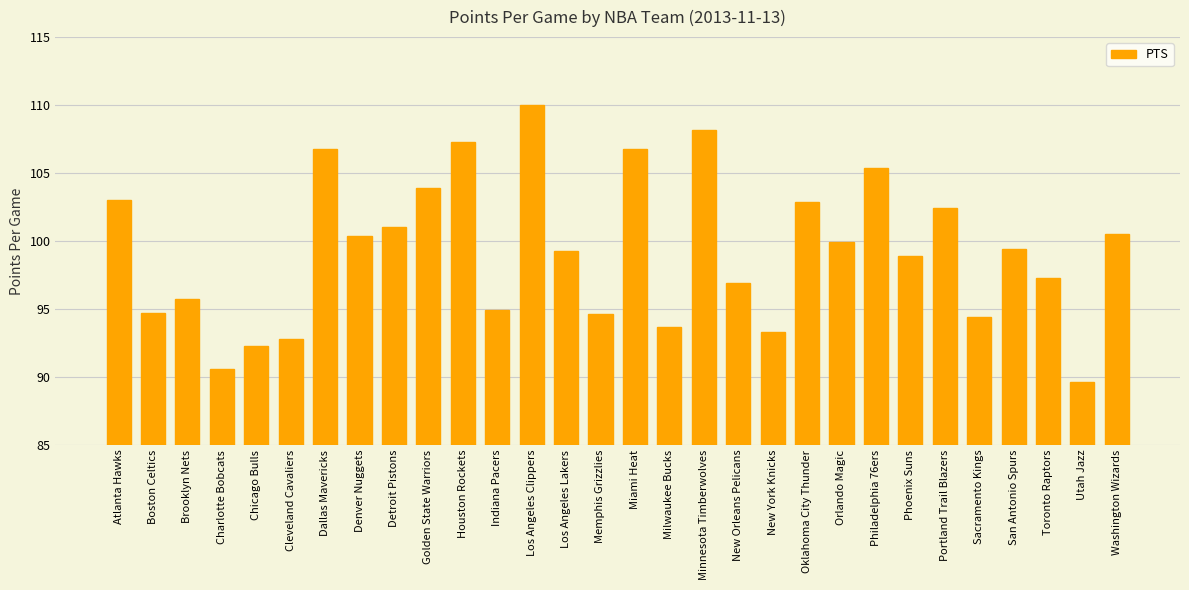

What is the change in value from New York Knicks to Orlando Magic?

+6.6